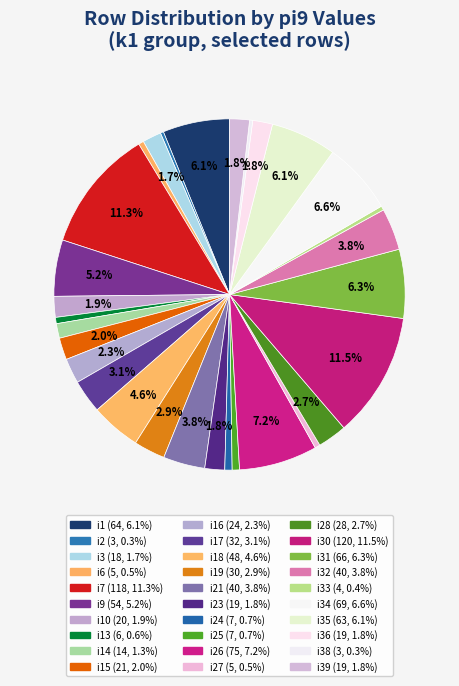

How many slices are in this pie chart?

30